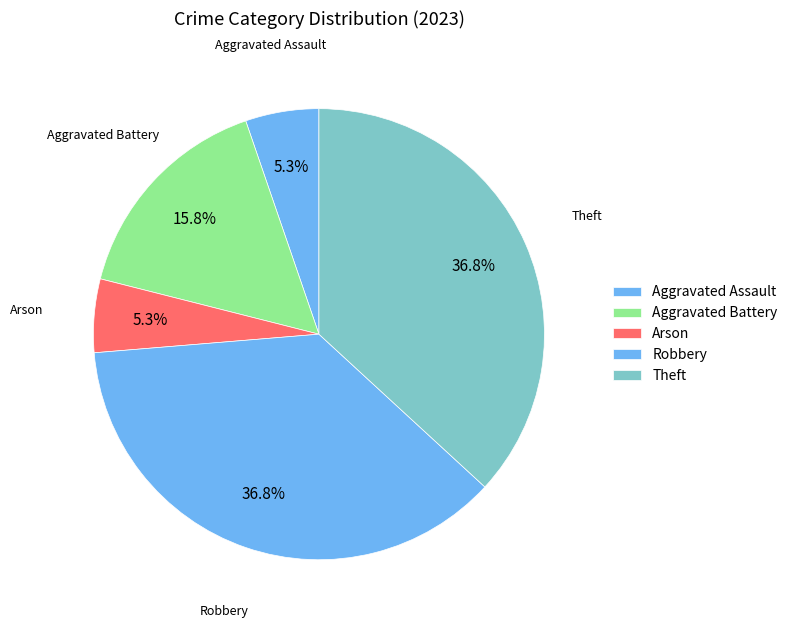

What is the total percentage of Aggravated Battery and Theft?

52.6%